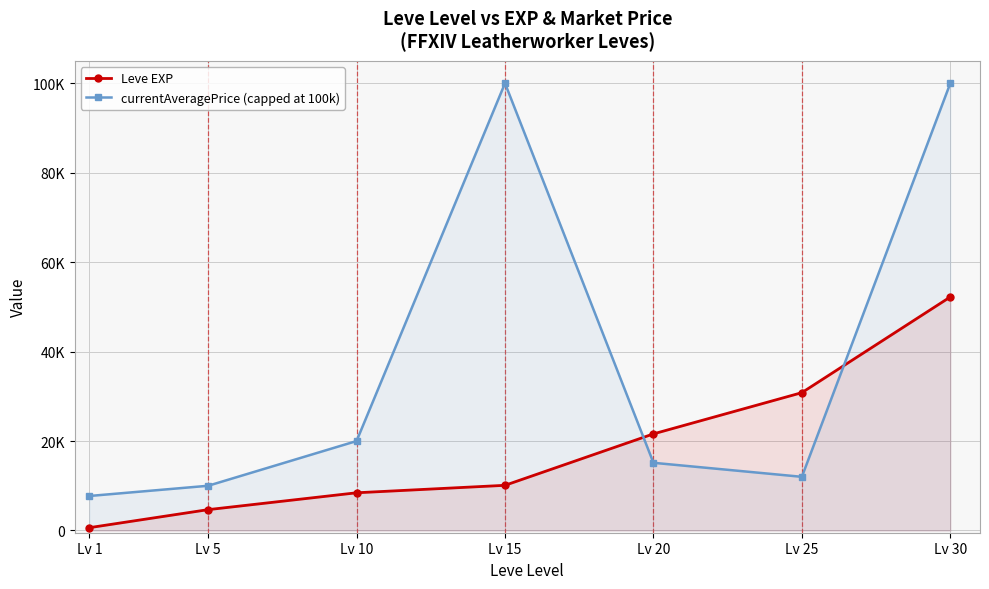

At which label is Leve EXP closest to 26425?

Lv 25